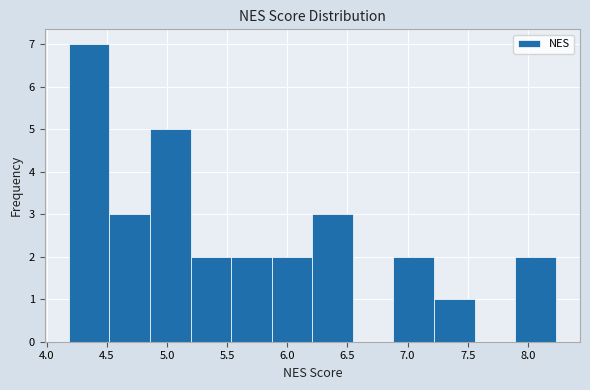

Over which range of the x-axis is the bar tallest?

4.20 to 4.50